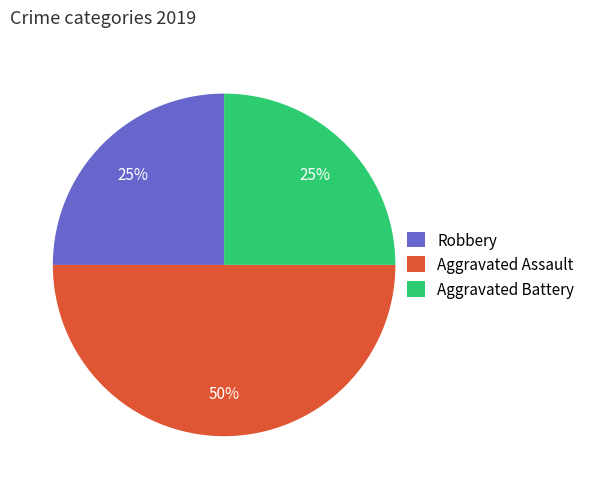

Which category has the biggest portion of the pie?

Aggravated Assault